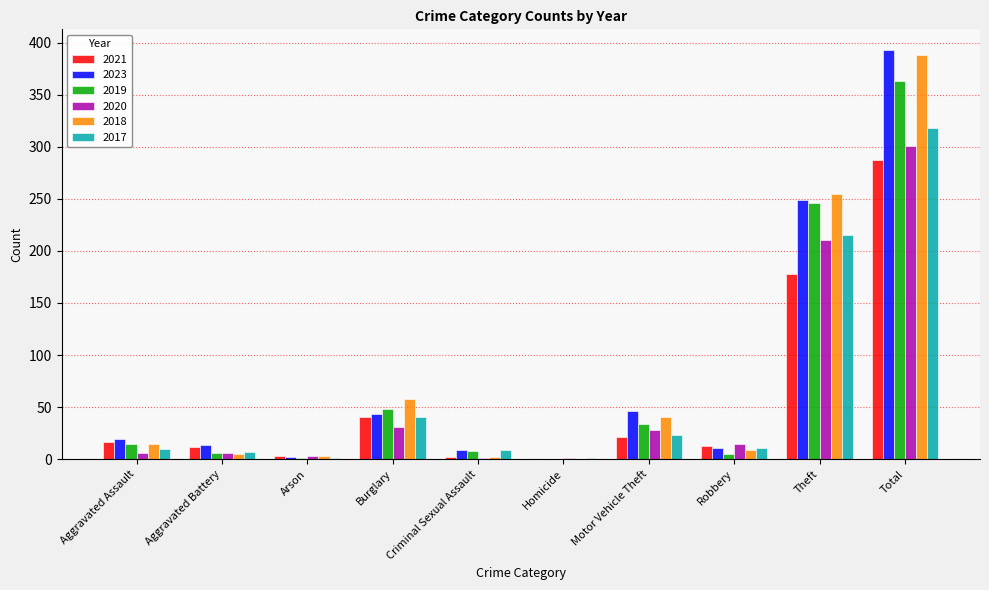

Are the bars horizontal?

No